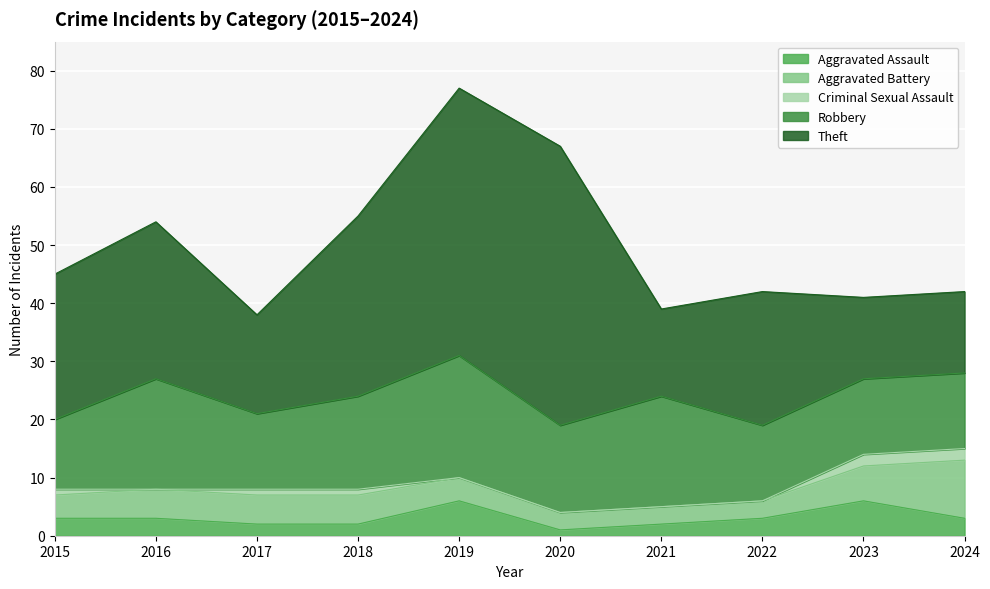

Reading left to right, list all the values displayed in this chart.

Aggravated Assault: 2015=3	2016=3	2017=2	2018=2	2019=6	2020=1	2021=2	2022=3	2023=6	2024=3
Aggravated Battery: 2015=4	2016=5	2017=5	2018=5	2019=4	2020=3	2021=3	2022=3	2023=6	2024=10
Criminal Sexual Assault: 2015=1	2016=0	2017=1	2018=1	2019=0	2020=0	2021=0	2022=0	2023=2	2024=2
Robbery: 2015=12	2016=19	2017=13	2018=16	2019=21	2020=15	2021=19	2022=13	2023=13	2024=13
Theft: 2015=25	2016=27	2017=17	2018=31	2019=46	2020=48	2021=15	2022=23	2023=14	2024=14